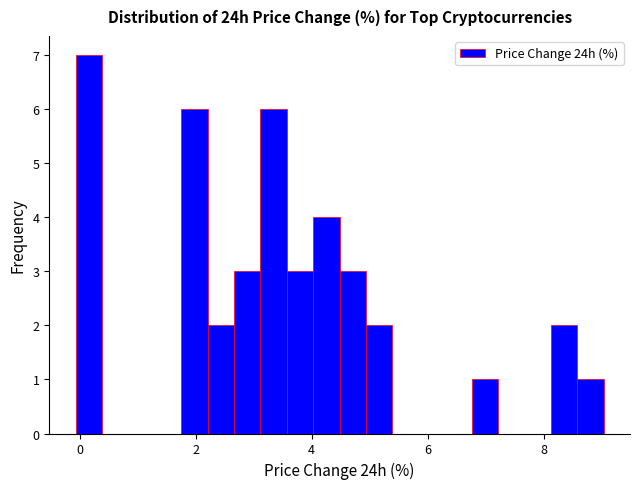

Around what value on the x-axis is the tallest bar? Give the approximate position of its centre, as read against the axis.

0.2